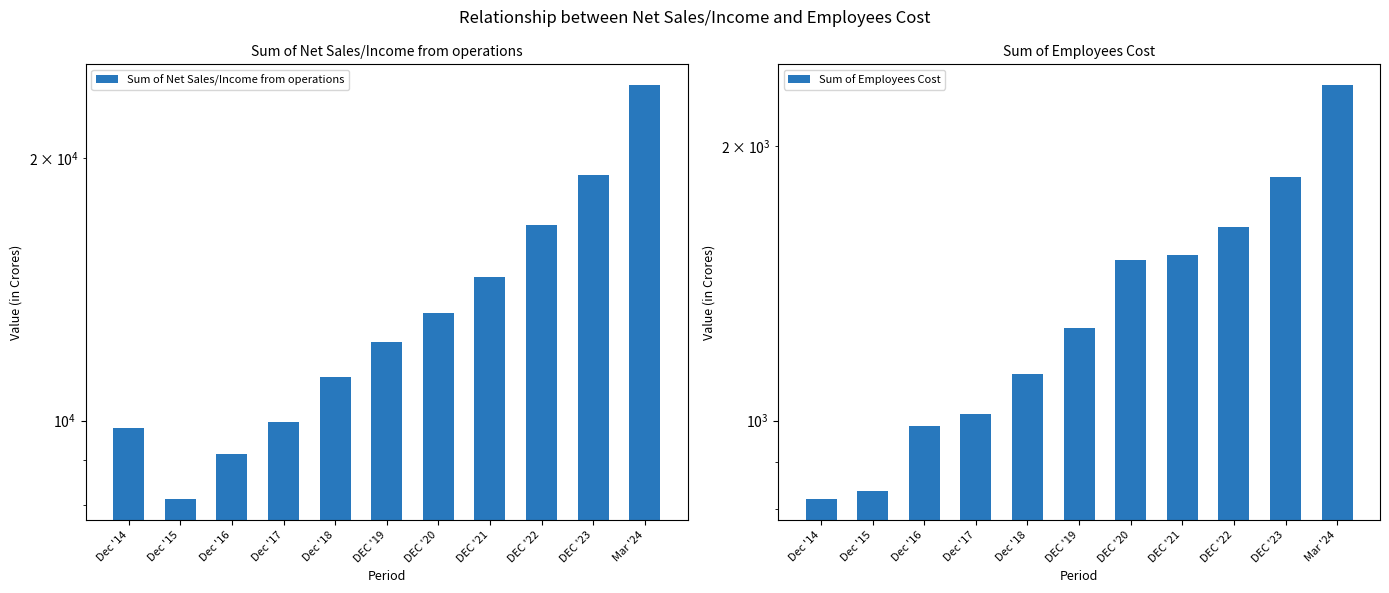

How many bars are there in each group?

2